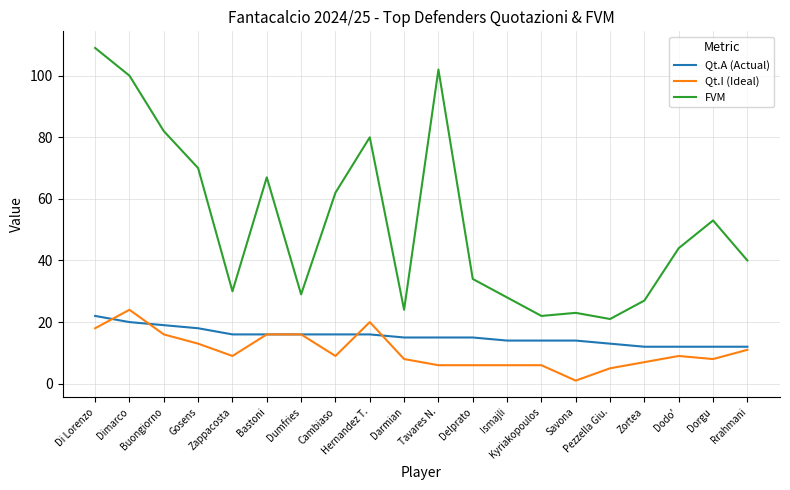

Reading left to right, transcribe all the data shown in this chart.

Qt.A (Actual): Di Lorenzo=22	Dimarco=20	Buongiorno=19	Gosens=18	Zappacosta=16	Bastoni=16	Dumfries=16	Cambiaso=16	Hernandez T.=16	Darmian=15	Tavares N.=15	Delprato=15	Ismajli=14	Kyriakopoulos=14	Savona=14	Pezzella Giu.=13	Zortea=12	Dodo'=12	Dorgu=12	Rrahmani=12
Qt.I (Ideal): Di Lorenzo=18	Dimarco=24	Buongiorno=16	Gosens=13	Zappacosta=9	Bastoni=16	Dumfries=16	Cambiaso=9	Hernandez T.=20	Darmian=8	Tavares N.=6	Delprato=6	Ismajli=6	Kyriakopoulos=6	Savona=1	Pezzella Giu.=5	Zortea=7	Dodo'=9	Dorgu=8	Rrahmani=11
FVM: Di Lorenzo=109	Dimarco=100	Buongiorno=82	Gosens=70	Zappacosta=30	Bastoni=67	Dumfries=29	Cambiaso=62	Hernandez T.=80	Darmian=24	Tavares N.=102	Delprato=34	Ismajli=28	Kyriakopoulos=22	Savona=23	Pezzella Giu.=21	Zortea=27	Dodo'=44	Dorgu=53	Rrahmani=40